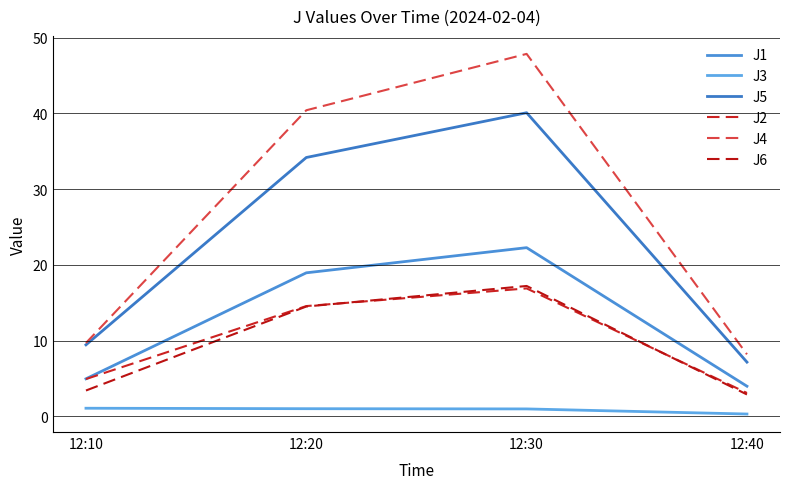

Which has a higher value, 12:40 or 12:30?

12:30